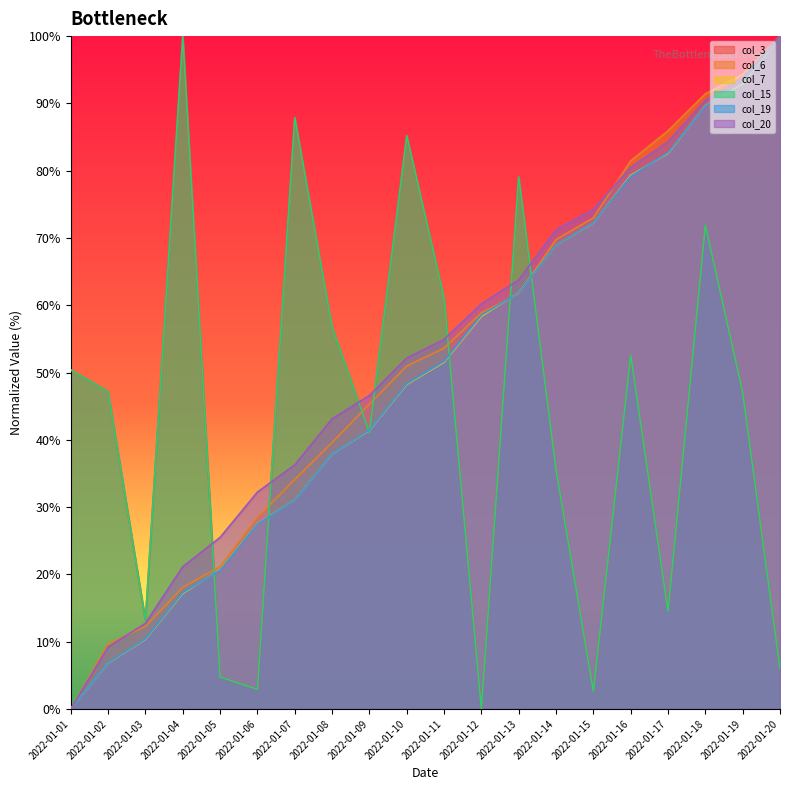

Is the value of col_19 at 2022-01-01 greater than the value of col_7 at 2022-01-04?

No